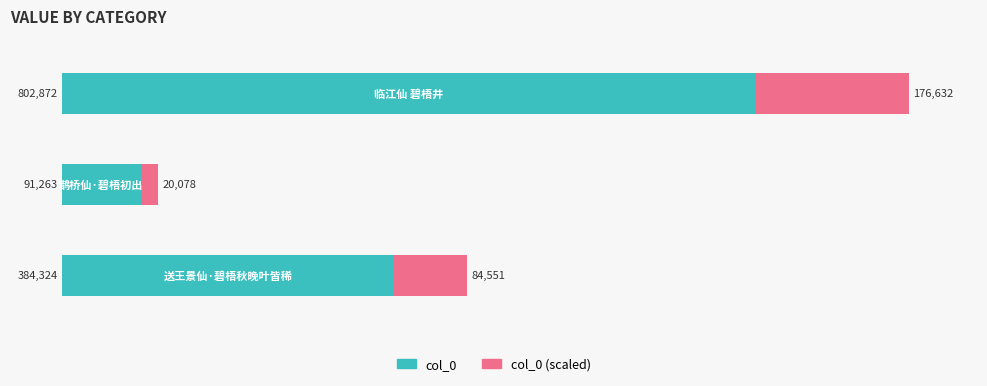

What is the difference between the maximum and second lowest values in the col_0 series?

418548.0